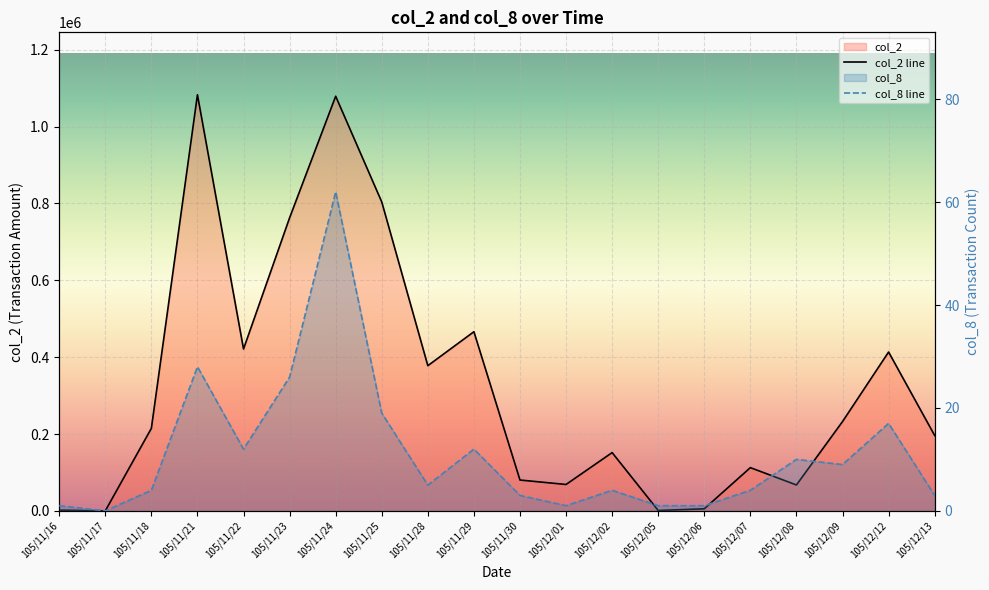

True or false: col_2 and col_8 intersect in this chart.

False